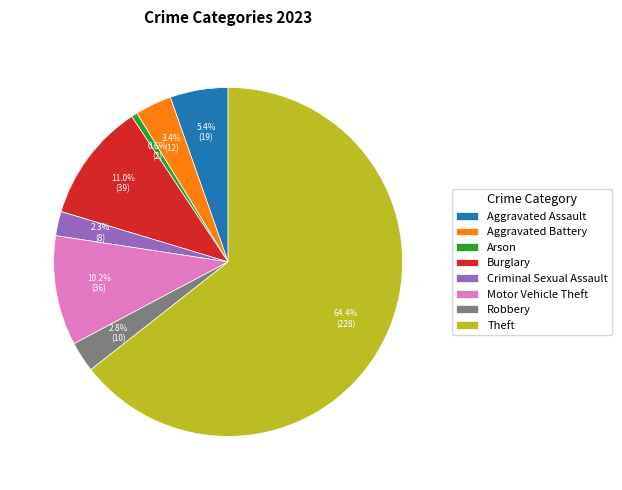

Which slice is the smallest?

Arson